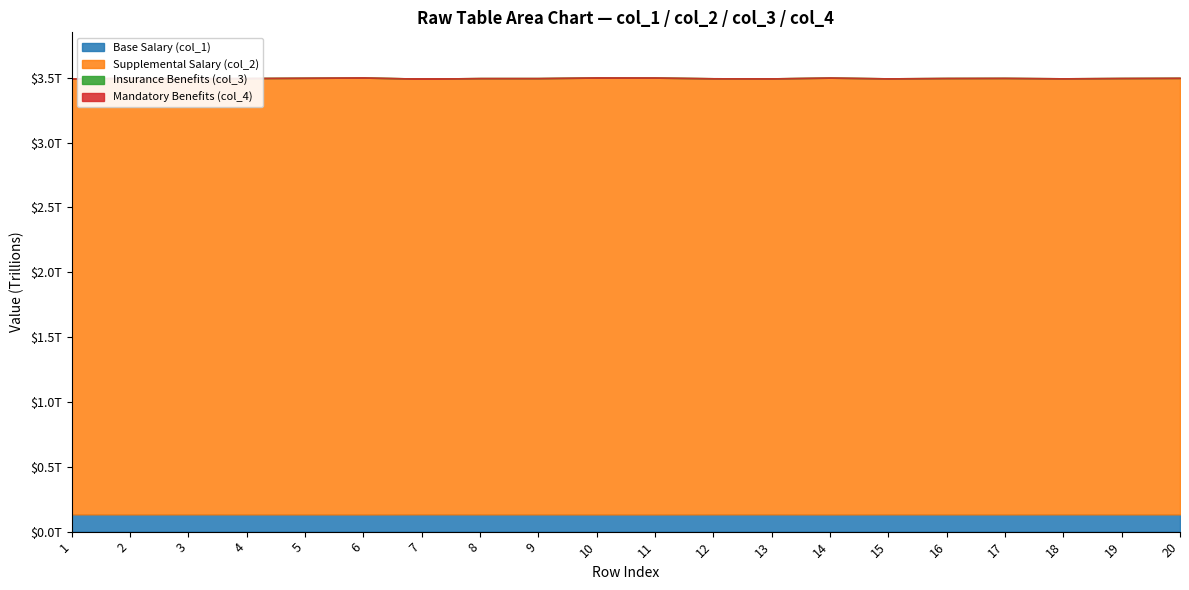

What is the sum of all col_2 values?

67285351856735.7